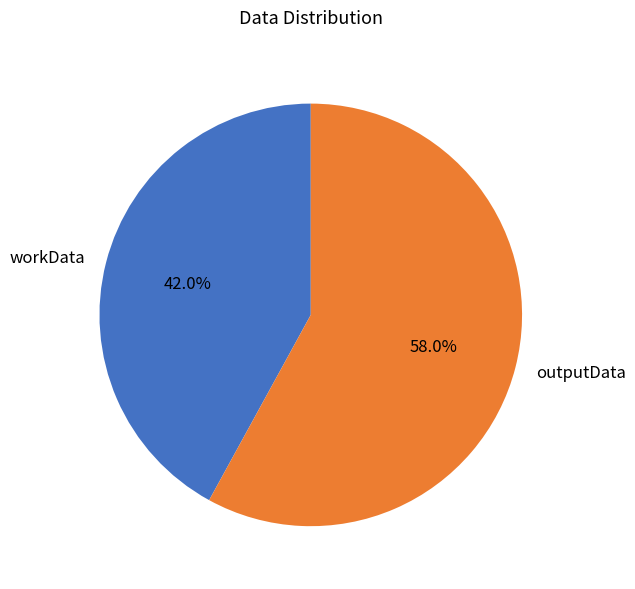

The outputData slice represents 68% of the pie. True or false?

False